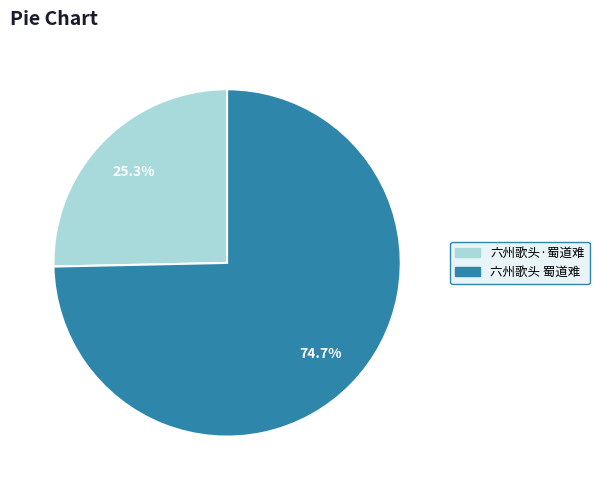

Is there any slice that represents more than half of the pie?

Yes